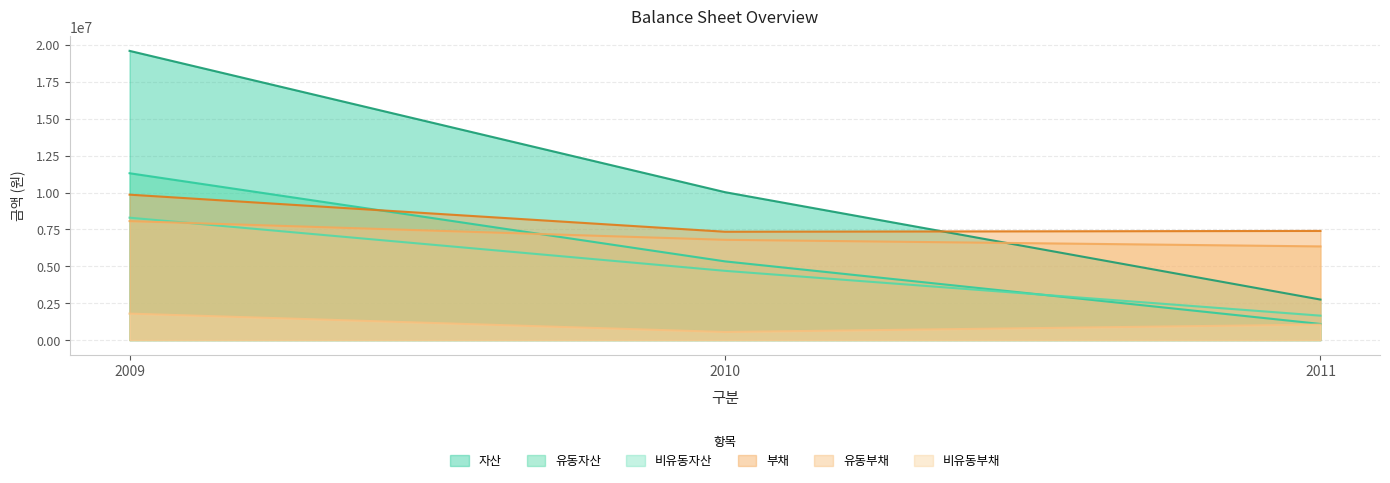

How many lines are shown in the chart?

6